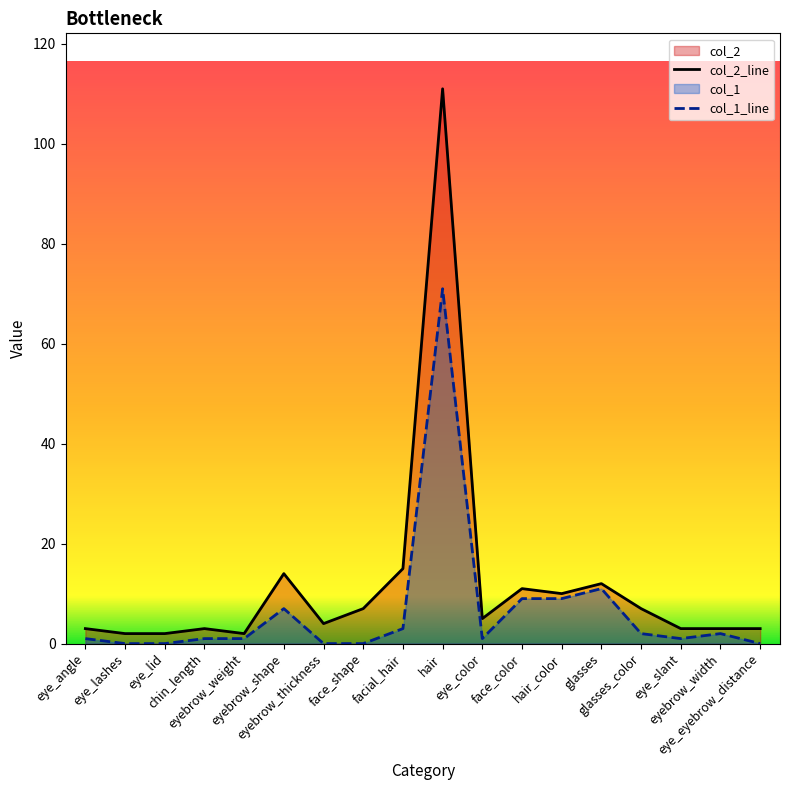

What is the sum of the col_1_line values at eye_color and eye_eyebrow_distance?

1